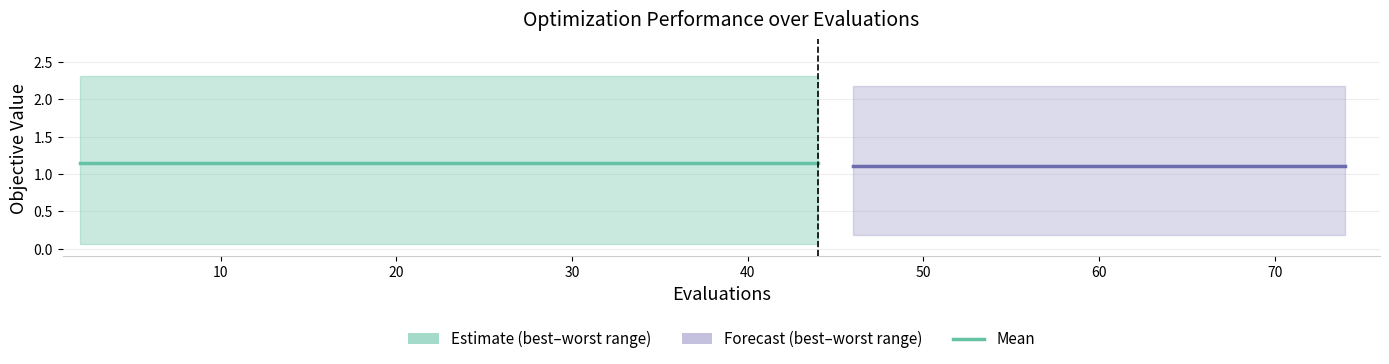

Reading left to right, what are all the values shown in this chart?

mean: 1.1	1.1	1.1	1.1	1.1	1.1	1.1	1.1	1.1	1.1	1.1	1.1	1.1	1.1	1.1	1.1	1.1	1.1	1.1	1.1
best: 0.1	0.1	0.1	0.1	0.1	0.1	0.1	0.1	0.1	0.1	0.2	0.2	0.2	0.2	0.2	0.2	0.2	0.2	0.2	0.2
worst: 2.3	2.3	2.3	2.3	2.3	2.3	2.3	2.3	2.3	2.3	2.2	2.2	2.2	2.2	2.2	2.2	2.2	2.2	2.2	2.2